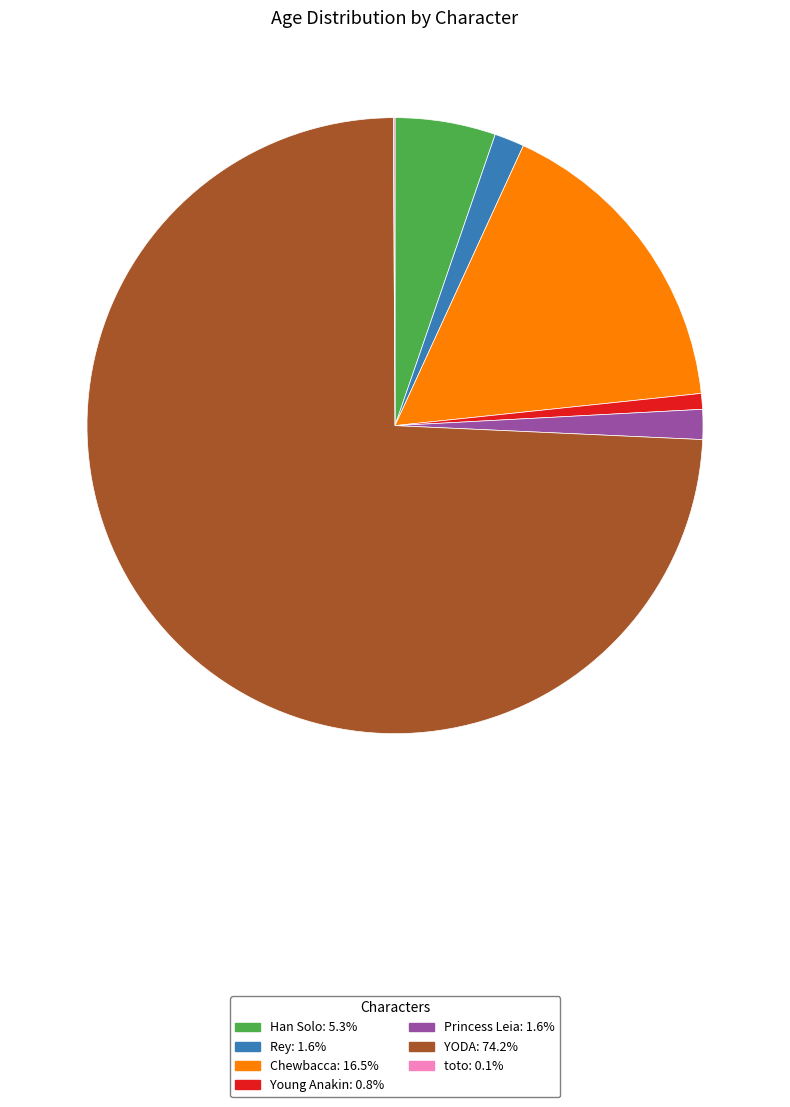

Which has a higher value, Han Solo or Chewbacca?

Chewbacca